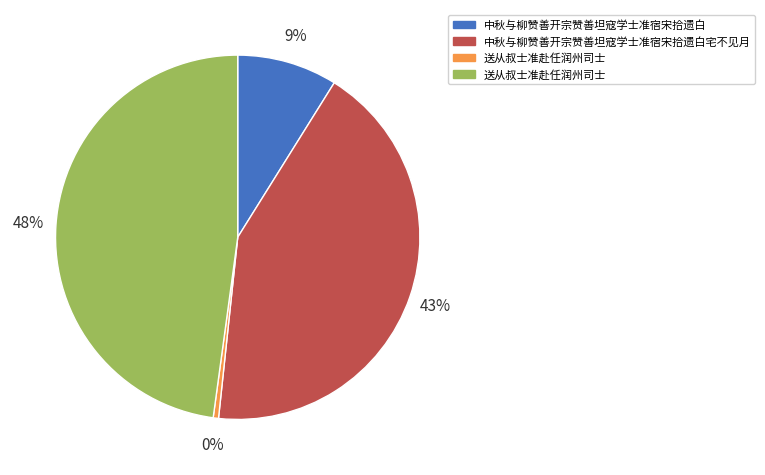

To the nearest percent, what is the average slice percentage?

25%